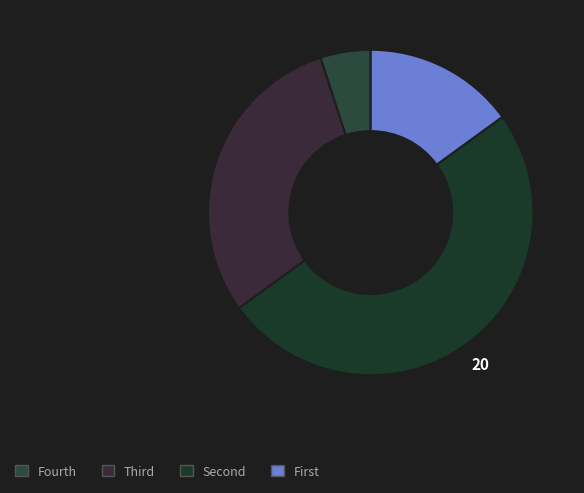

How many slices are in this pie chart?

4